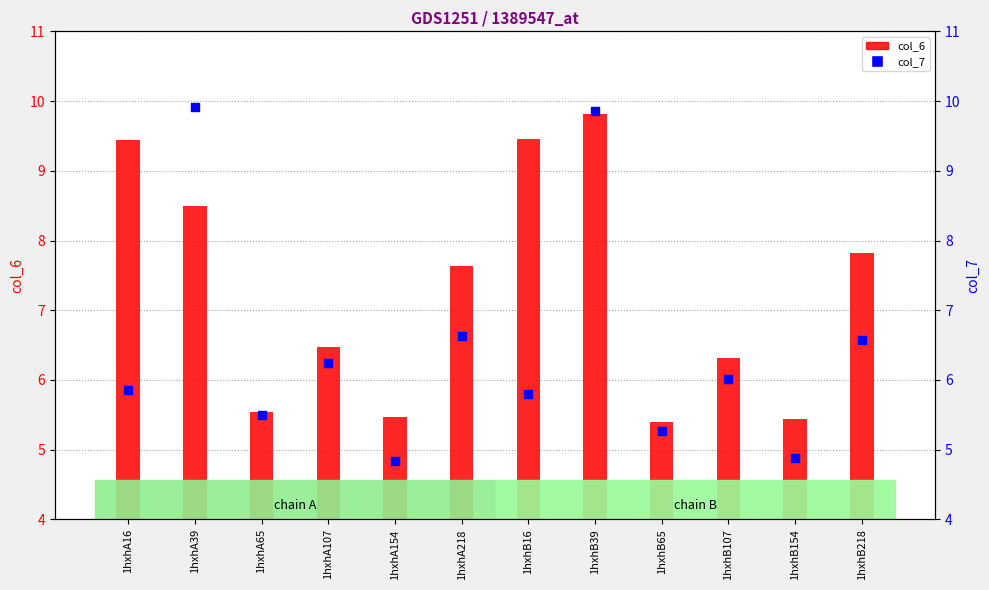

What are all the series names shown in the legend?

col_6, col_7